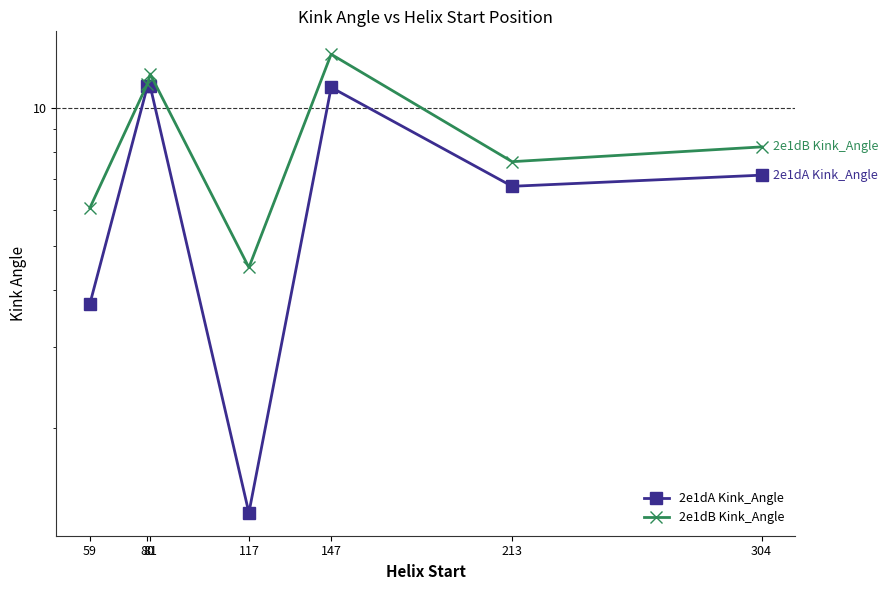

Which series has the widest spread of values?

2e1dA Kink_Angle